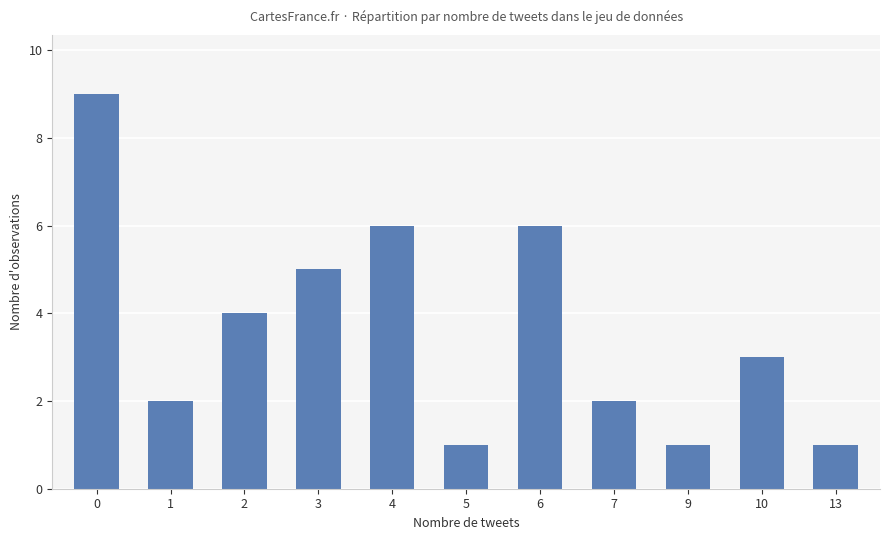

What is the ratio of the value at 2 to the value at 6?

0.7